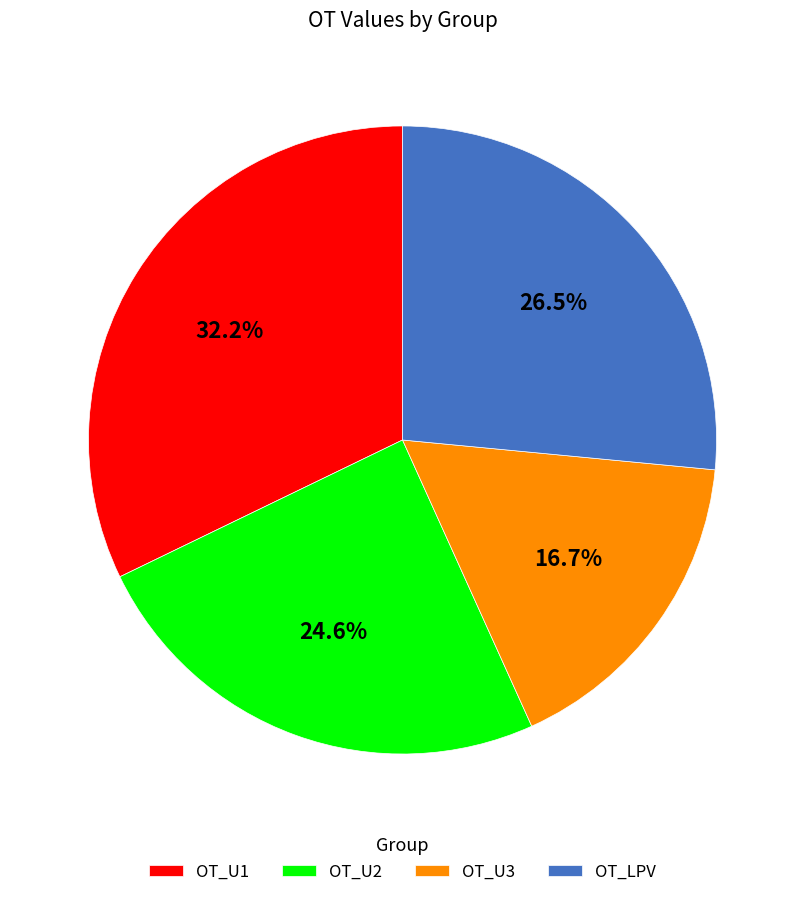

What percentage is NOT represented by OT_U3?

83.3%